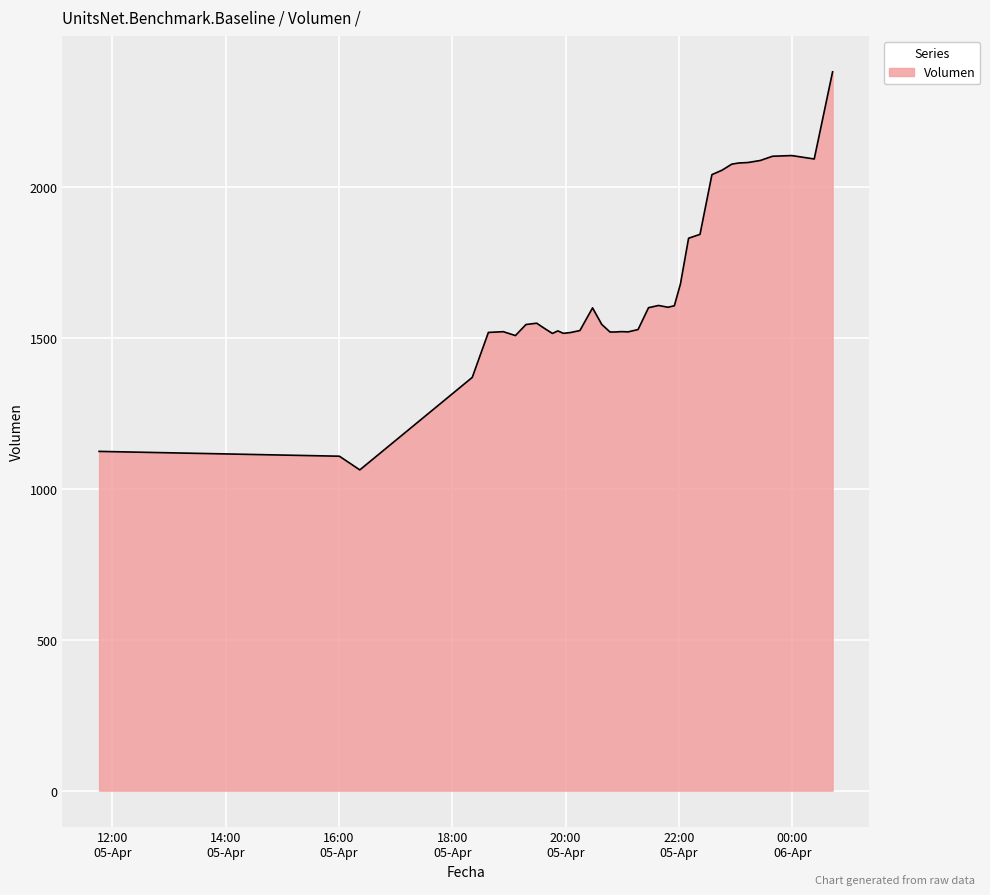

What is the difference between the maximum and minimum values?

1318.3